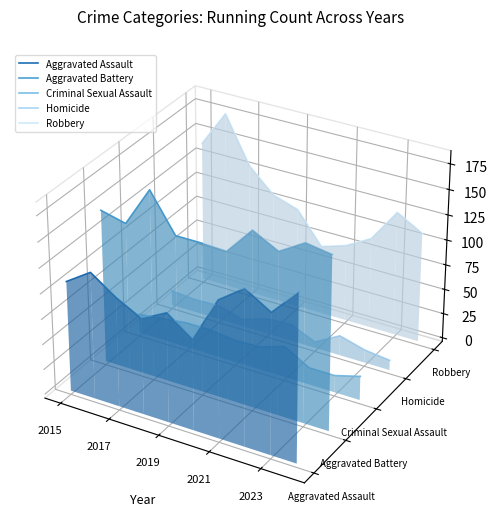

At which category is the sum across all series the highest?

2017